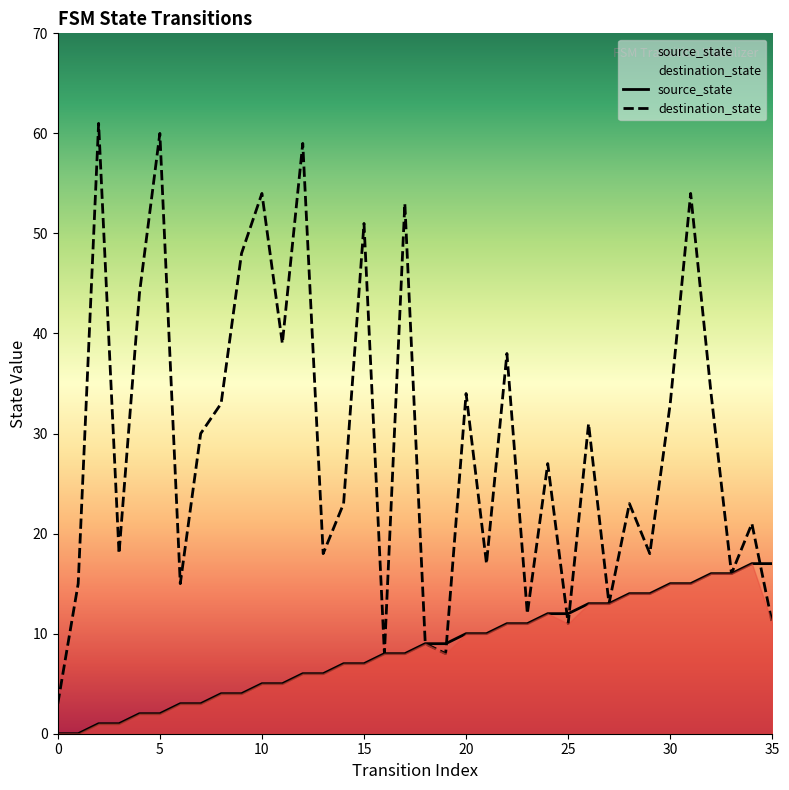

List the series in order of their peak value, highest first.

destination_state, source_state